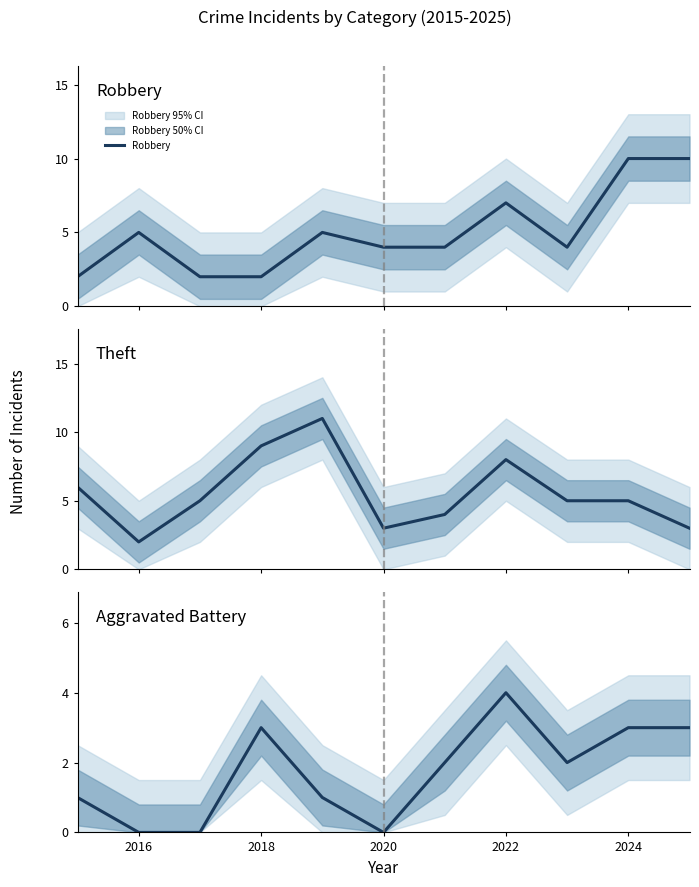

True or false: Aggravated Battery and Theft cross at least once.

False